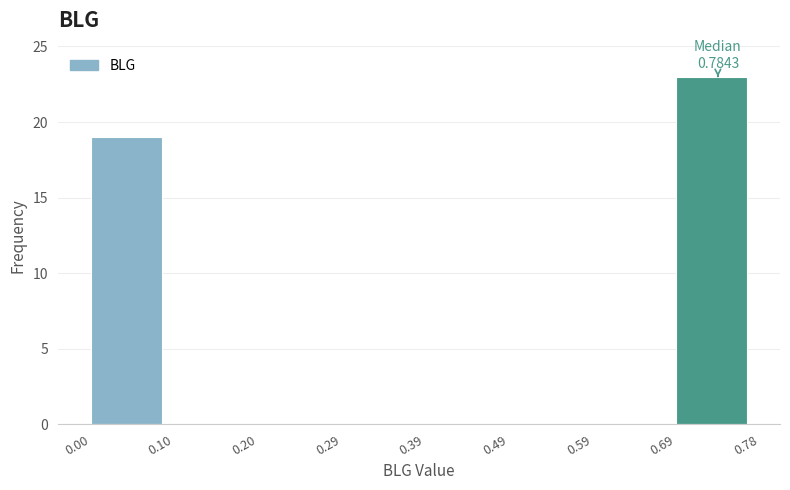

Over which range of the x-axis is the bar tallest?

0.69 to 0.78